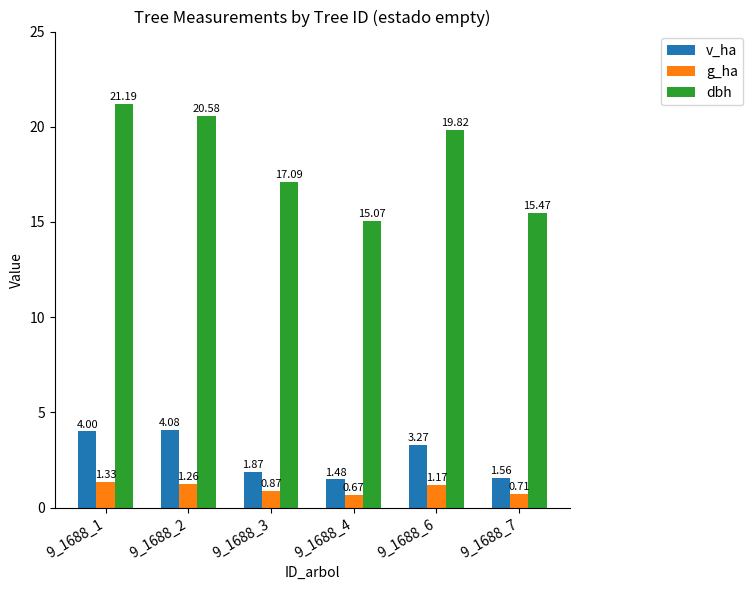

What is the sum of the v_ha values at 9_1688_6 and 9_1688_3?

5.1